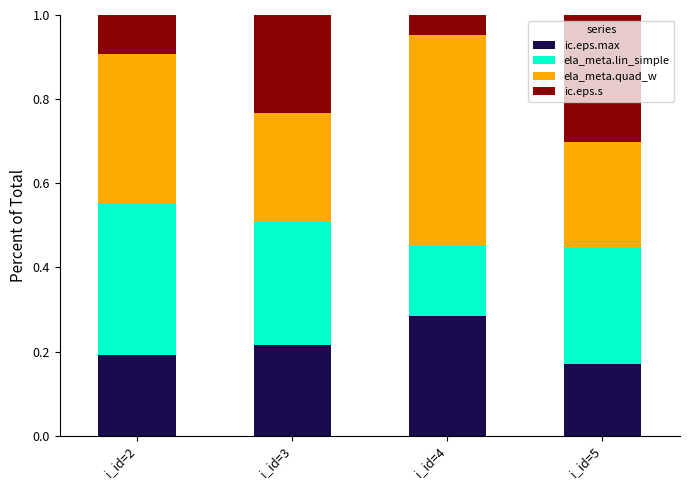

Does the chart contain any negative values?

No